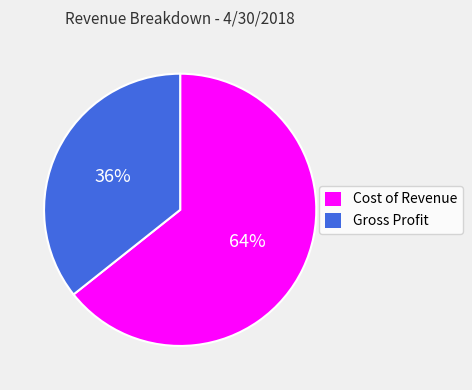

Which category has the biggest portion of the pie?

Cost of Revenue